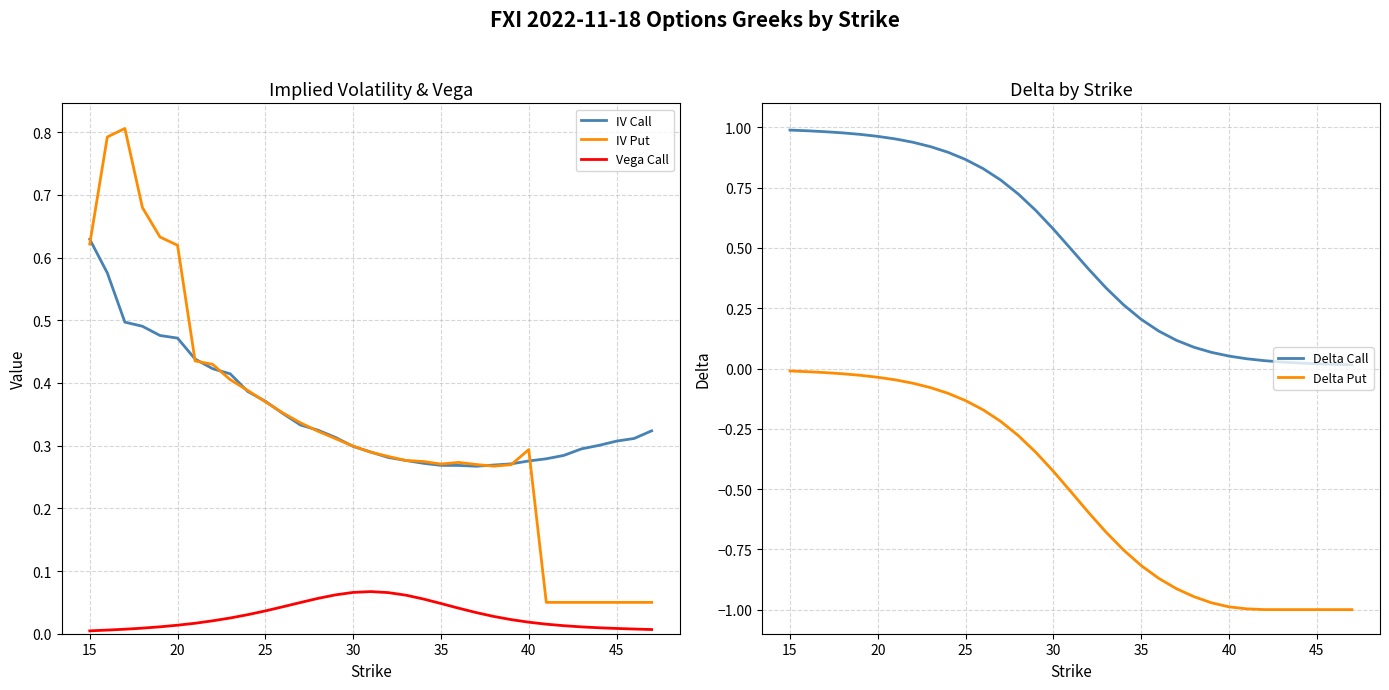

True or false: Vega Call and IV Put intersect in this chart.

False